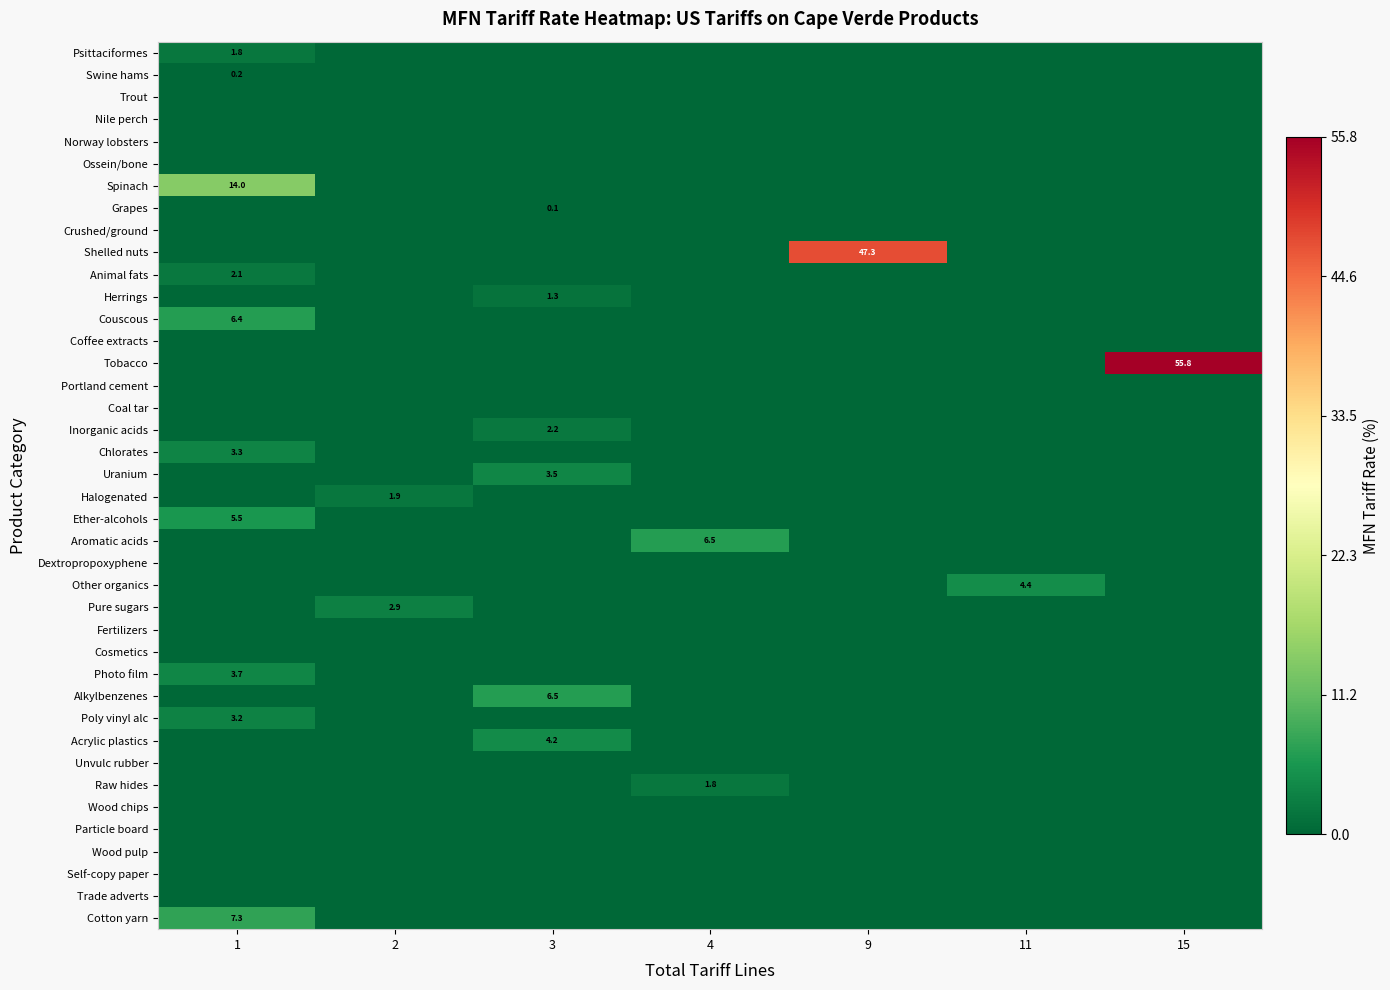

What is the difference between the maximum and minimum values in the Photo film series?

3.7